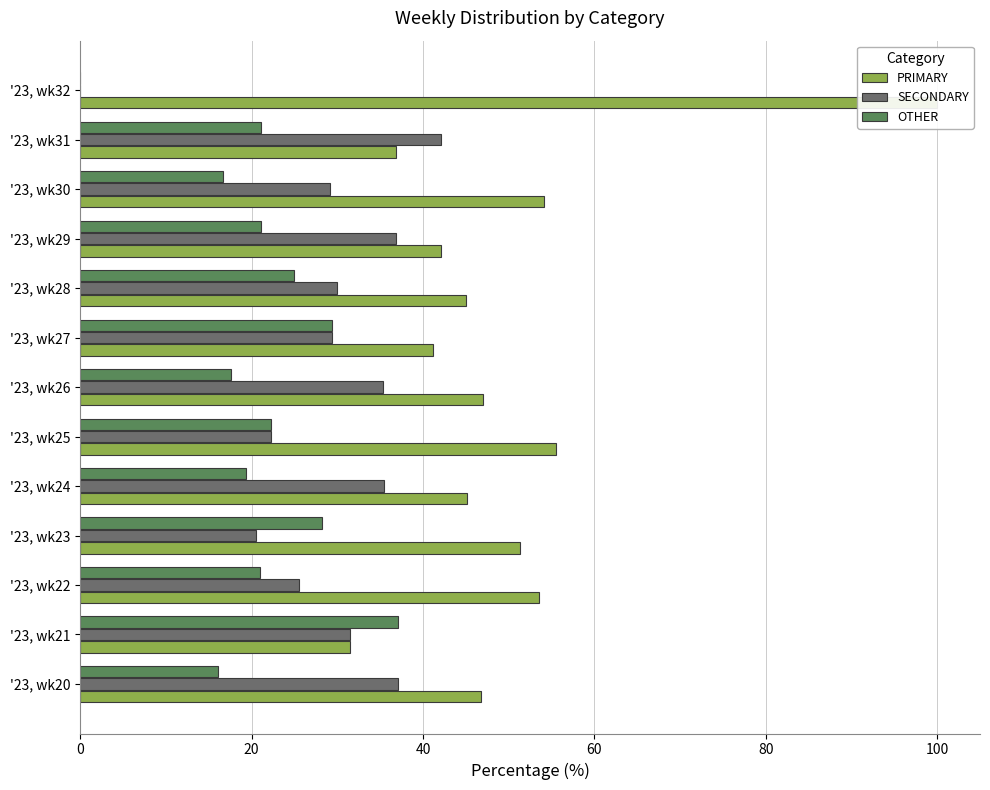

How many bars are there in each group?

3